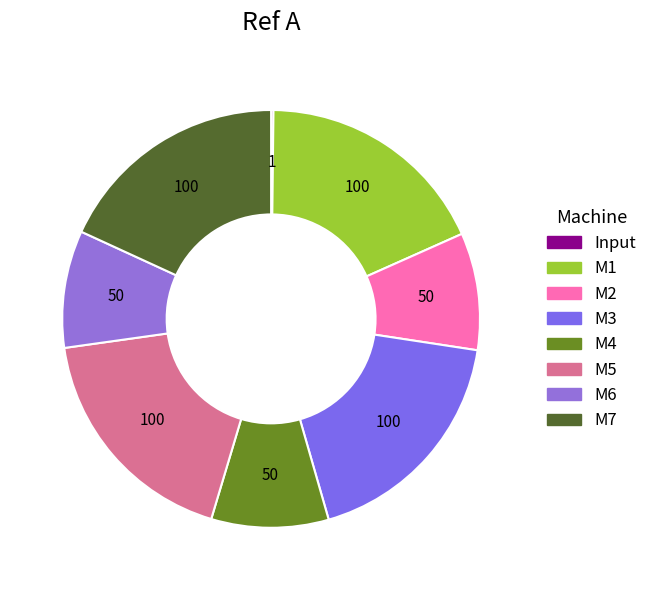

To the nearest percent, what portion does M7 represent?

18%